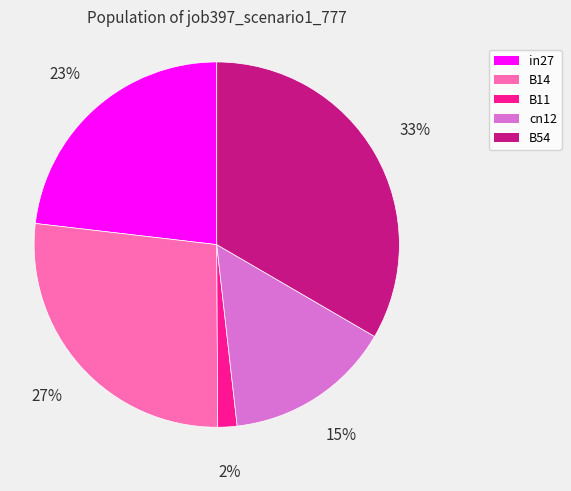

Which category has the biggest portion of the pie?

B54